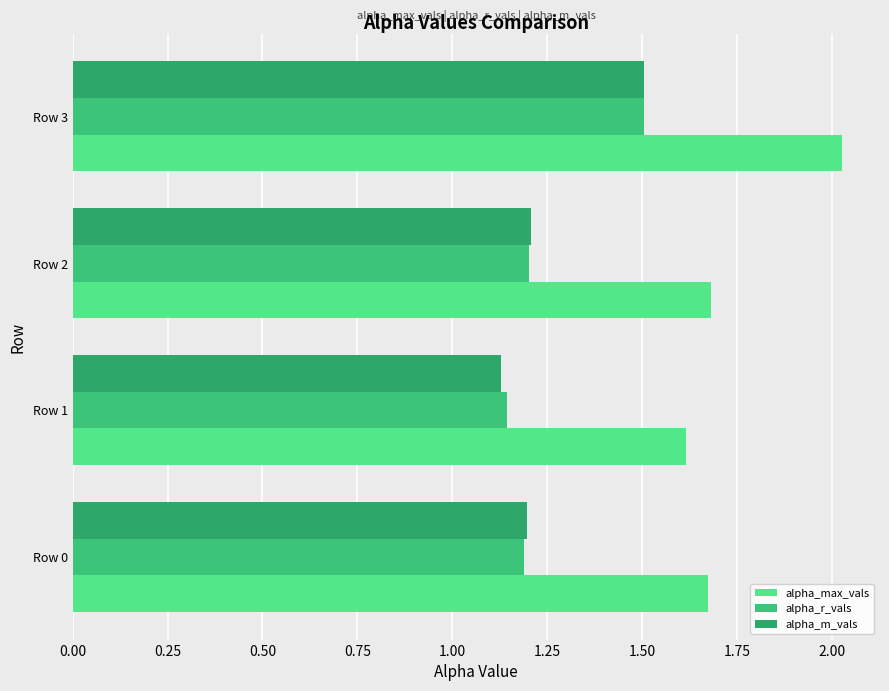

Reading left to right, list all the values displayed in this chart.

alpha_max_vals: 1.7	1.6	1.7	2.0
alpha_r_vals: 1.2	1.1	1.2	1.5
alpha_m_vals: 1.2	1.1	1.2	1.5